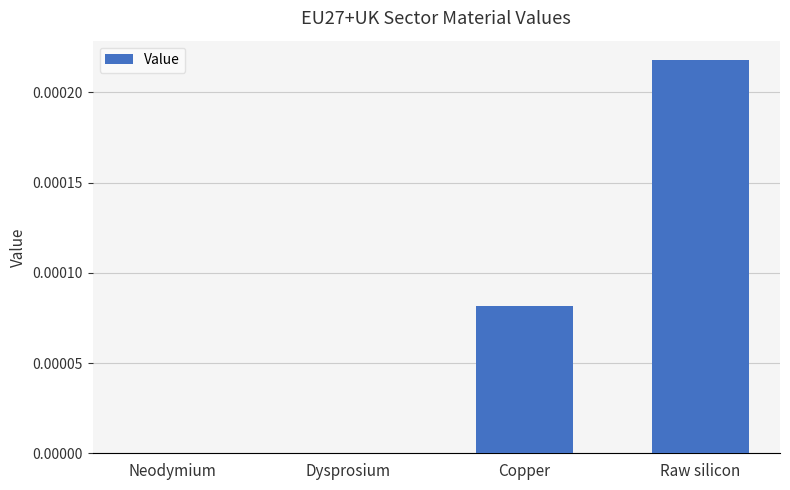

Which category has the highest value across all series?

Raw silicon